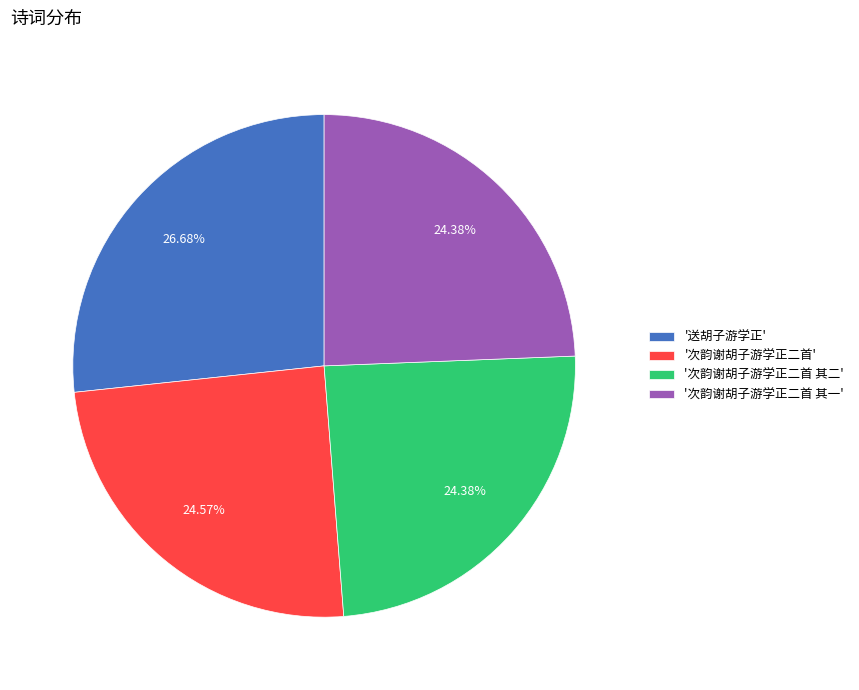

Which has a higher value, '送胡子游学正' or '次韵谢胡子游学正二首 其二'?

'送胡子游学正'